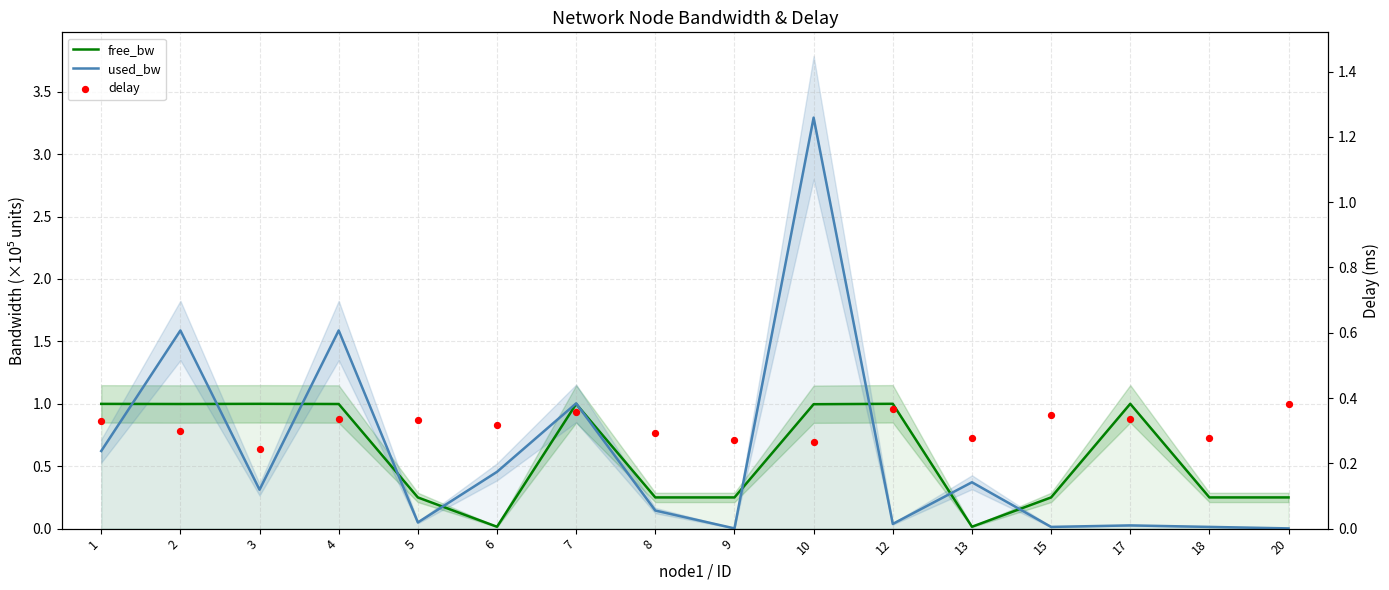

Which series has the widest spread of Y values?

used_bw